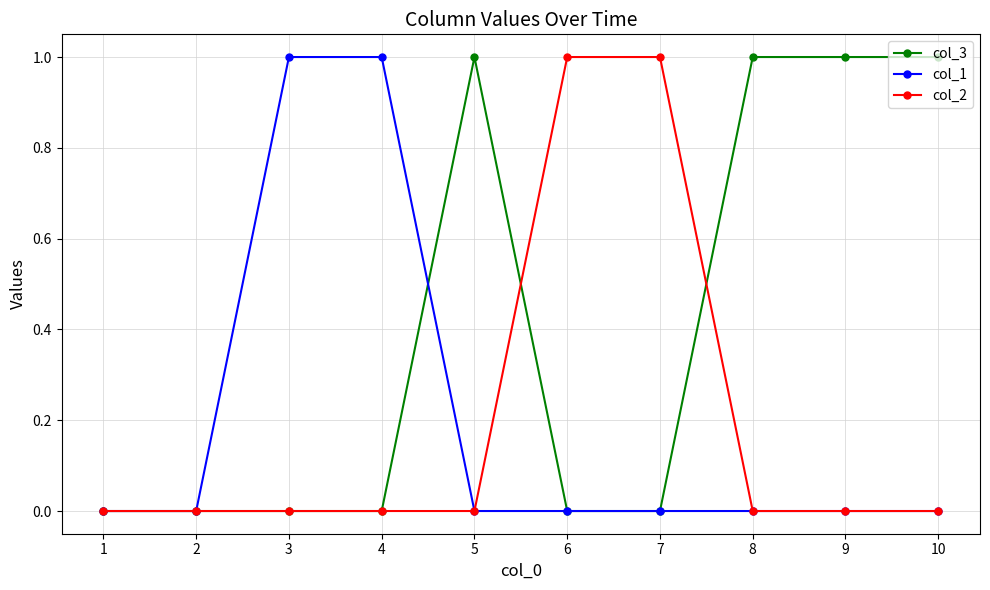

Is it true that col_1 equals -1 at 1?

False